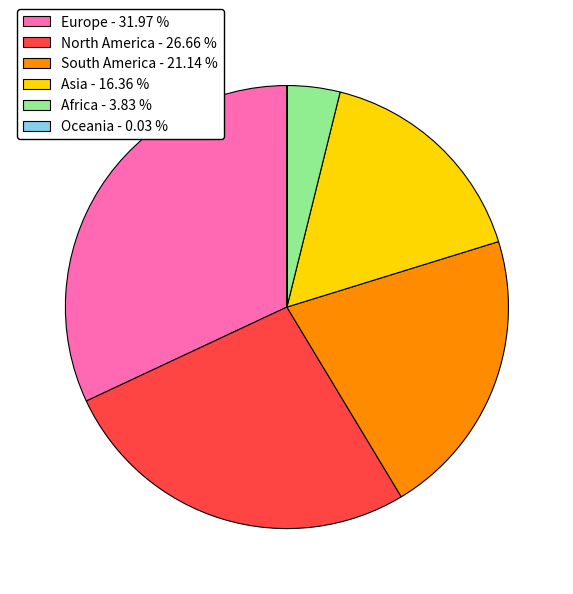

Between Europe - 31.97 % and South America - 21.14 %, which is larger?

Europe - 31.97 %